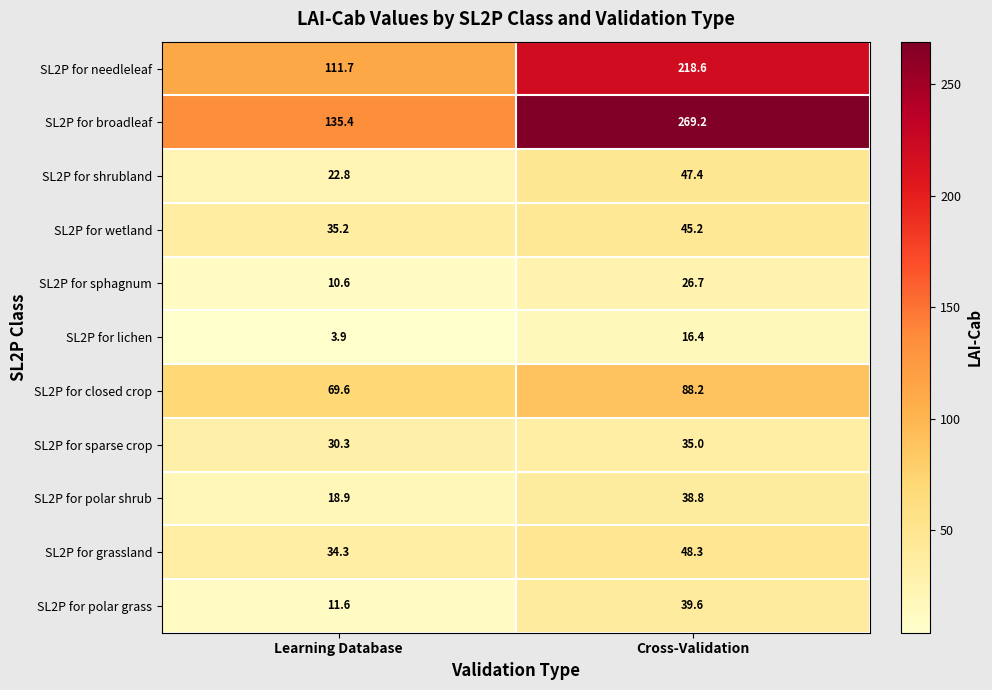

What is the spread (max minus min) of values at Learning Database?

131.5